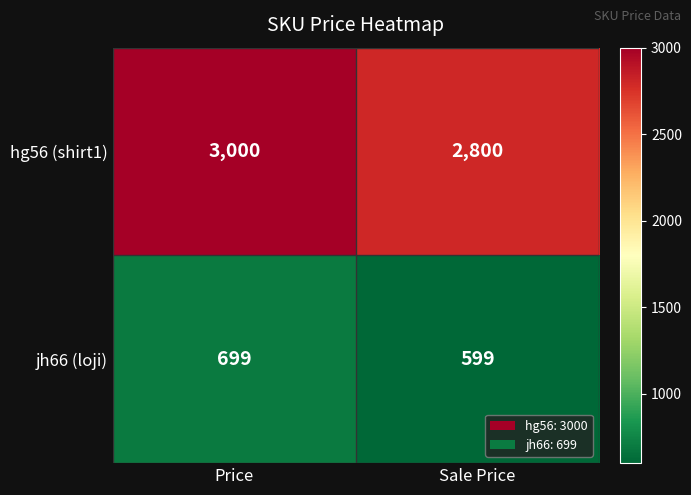

Is the value of hg56 (shirt1) at Price greater than the value of jh66 (loji) at Sale Price?

Yes